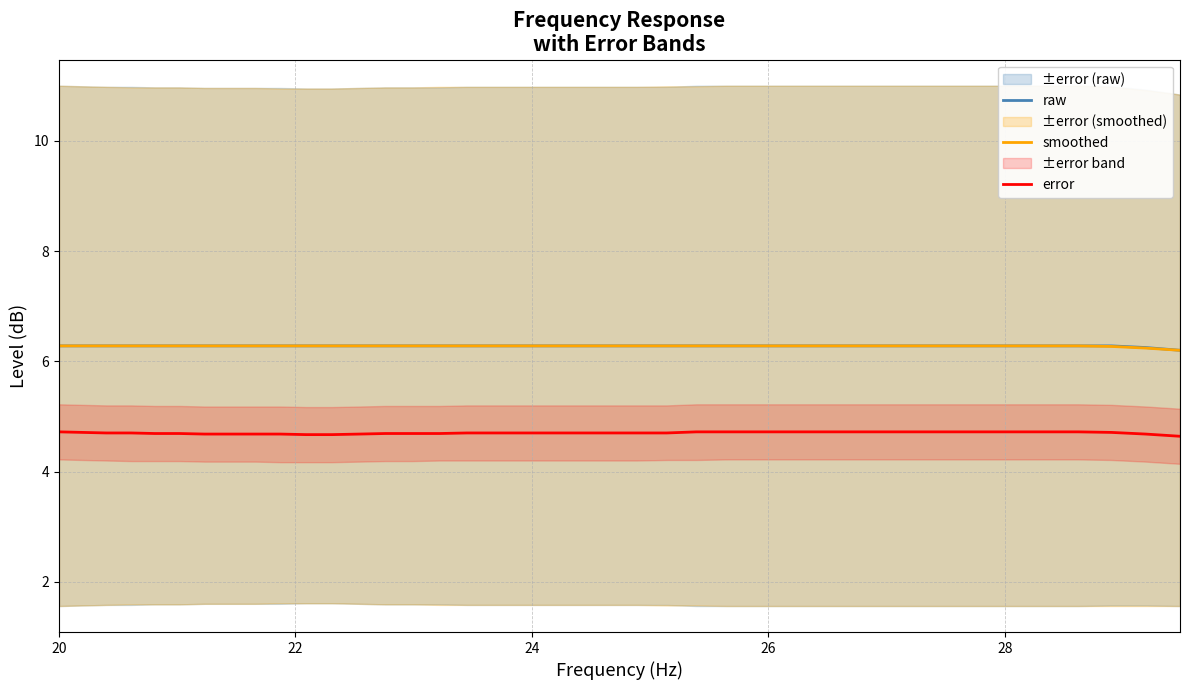

Which category has the highest value across all series?

20